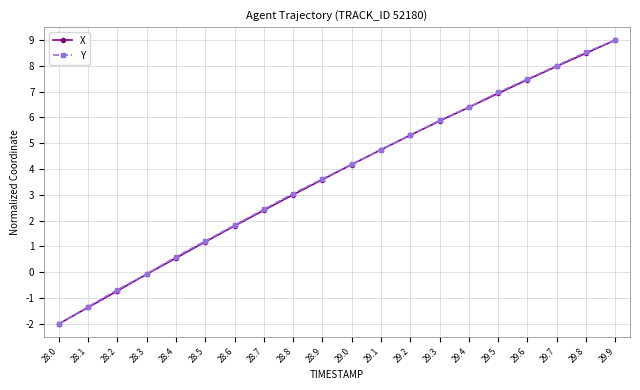

The X series shows 0.7 at 28.5. True or false?

False